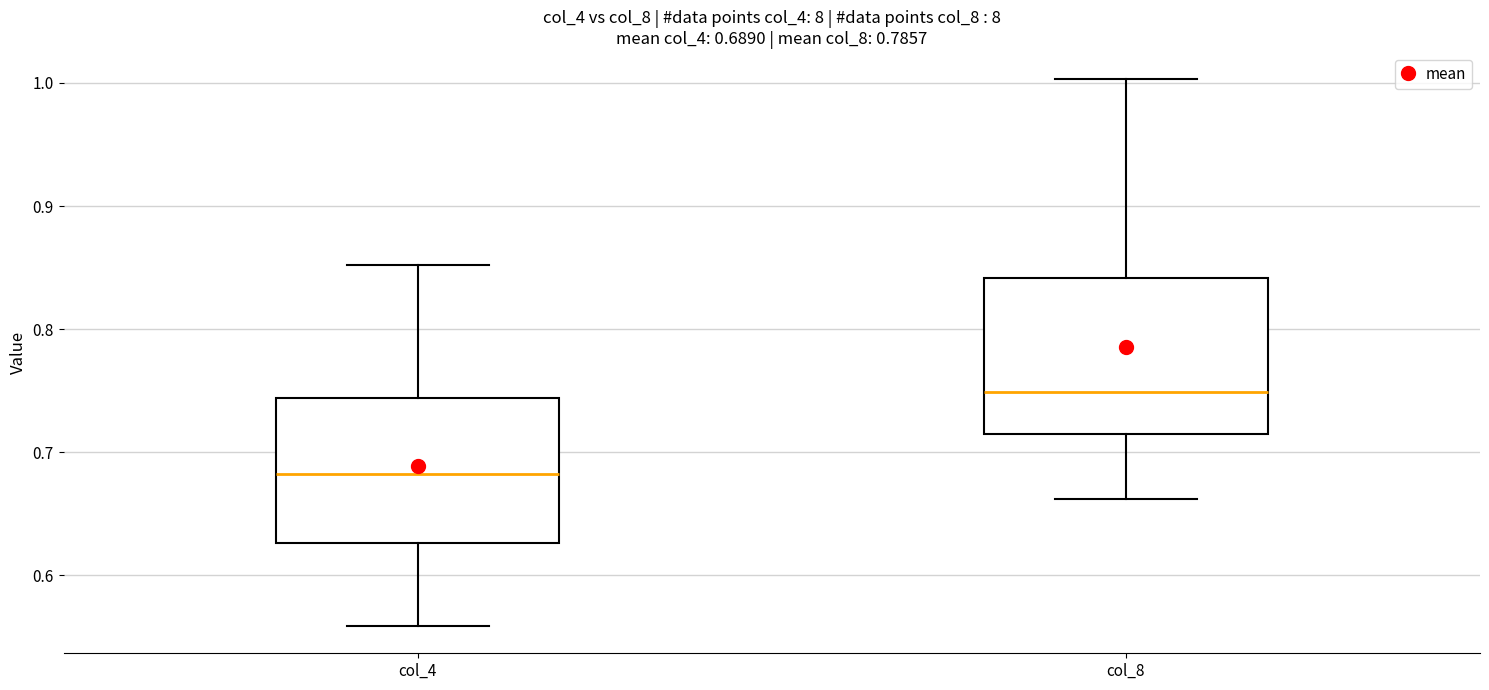

Which box has the highest median line?

col_8